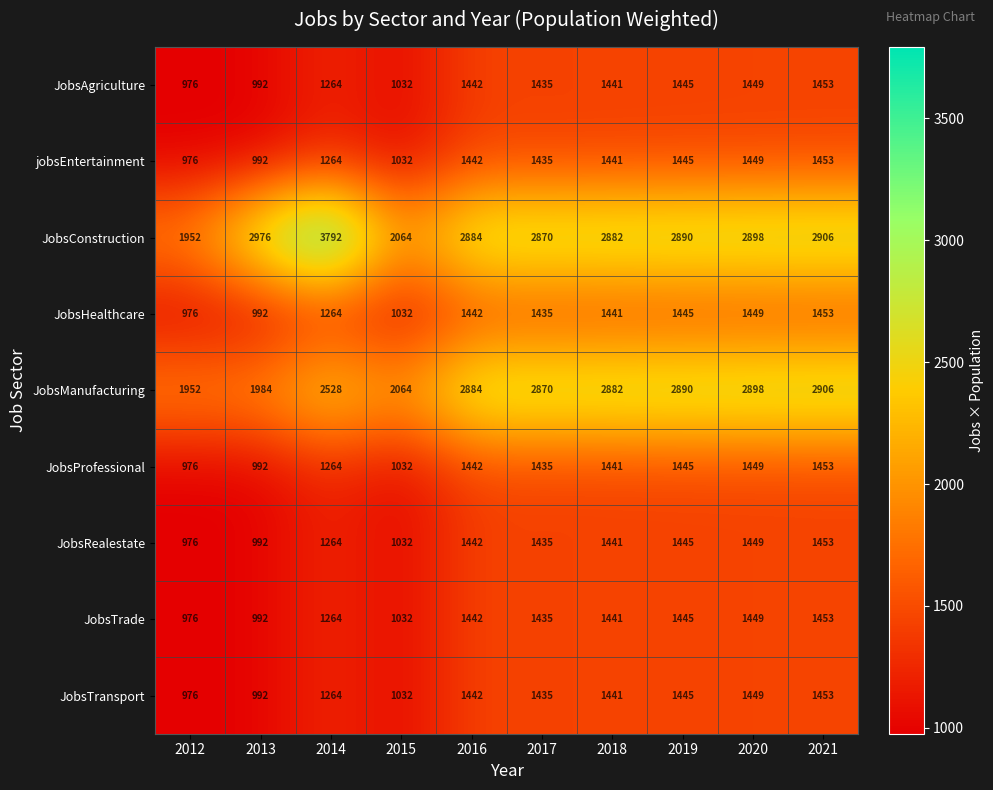

What is the sum of all JobsTrade values?

12929